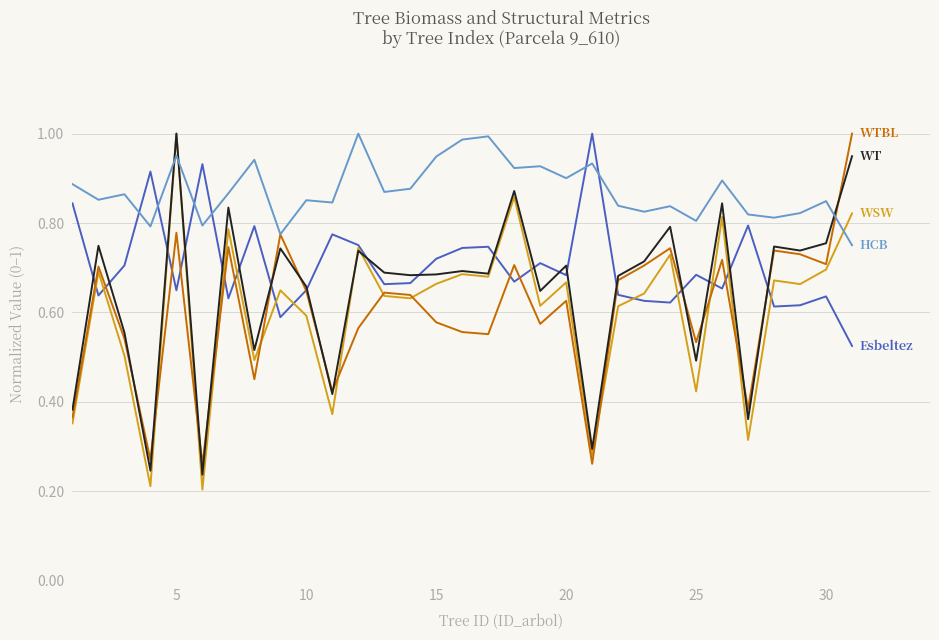

How many lines are shown in the chart?

5